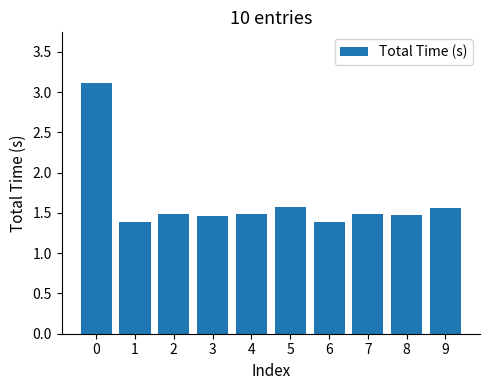

What is the difference between the maximum and minimum values?

1.7